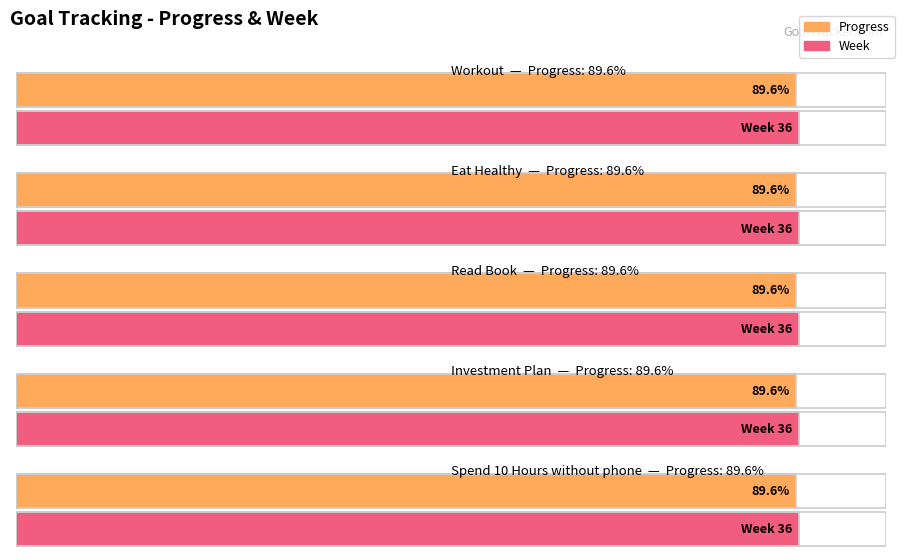

What is the label of the 2nd bar from the left?

Eat Healthy